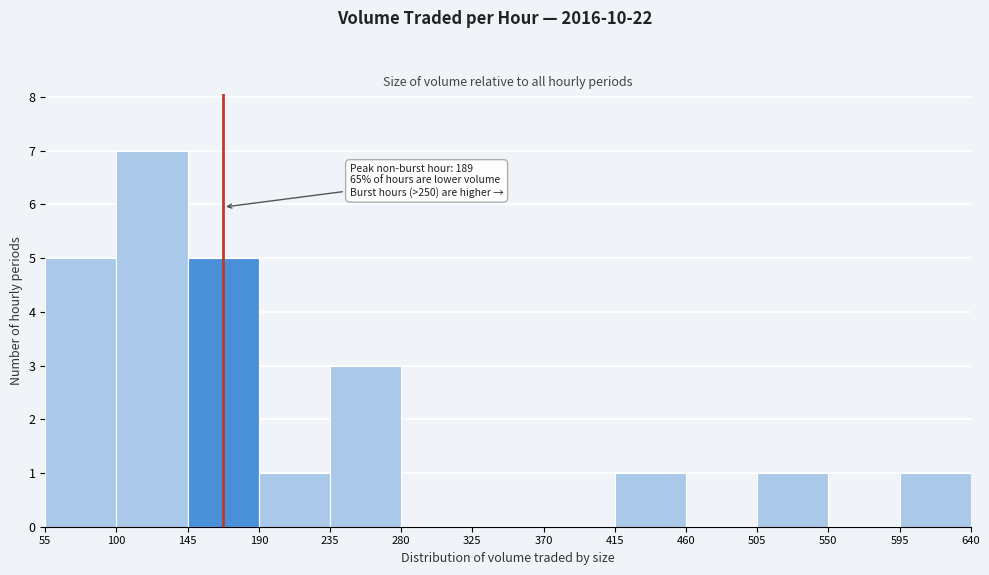

Which range on the x-axis has the tallest bar?

100 to 145